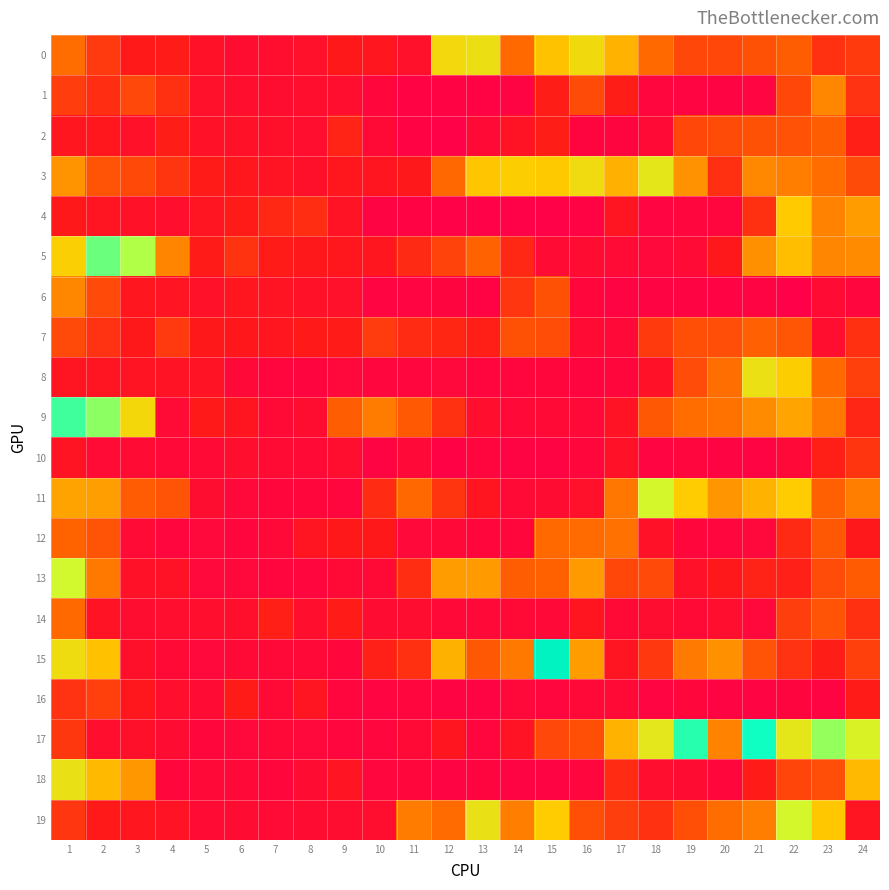

At which category does the chart reach its peak across all series?

15